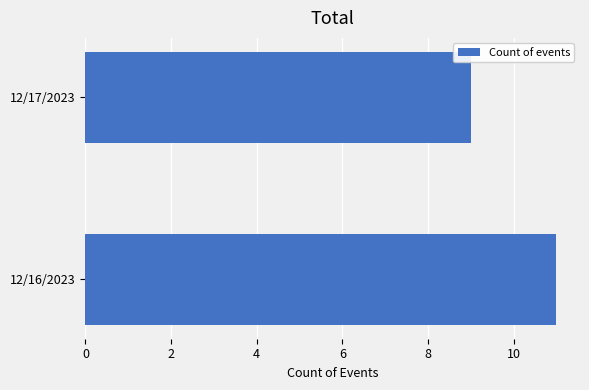

Reading bottom to top, extract all data points from this chart.

11	9